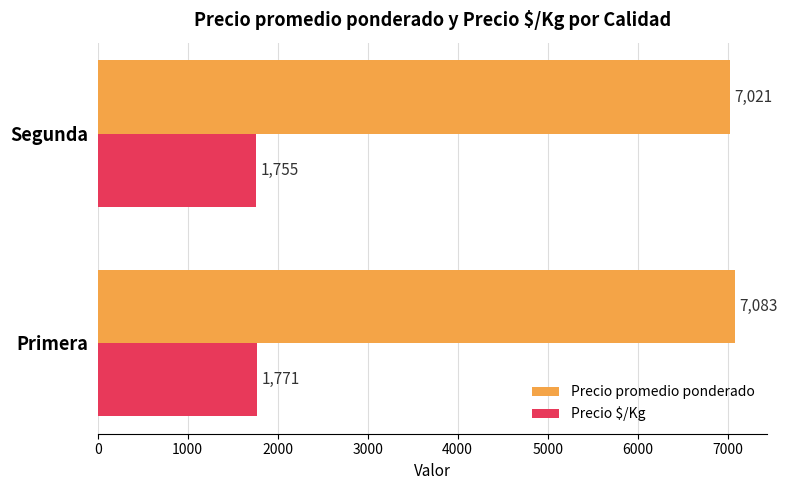

What is the highest value of the Precio $/Kg series?

1771